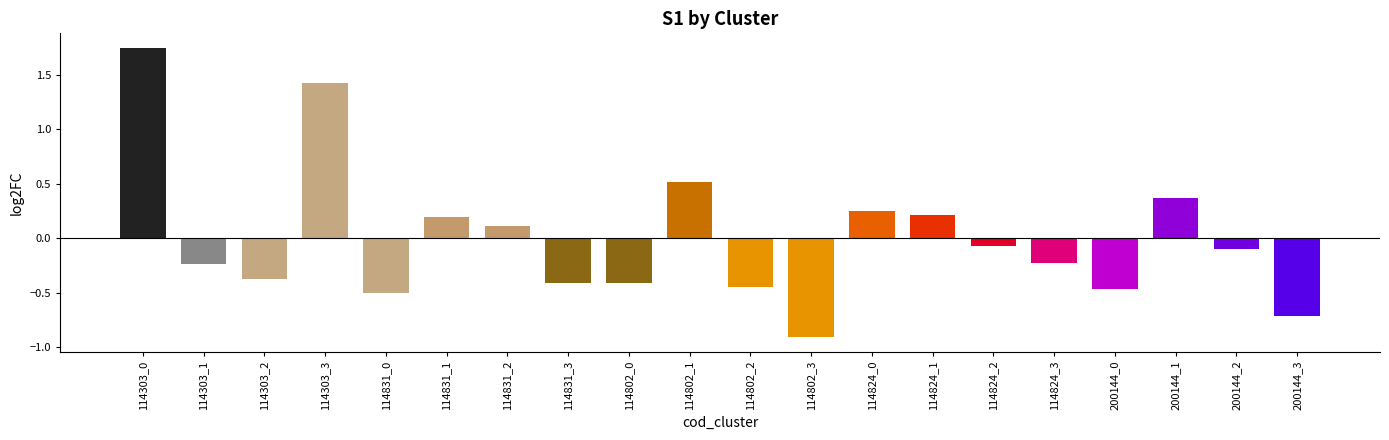

What is the label of the 4th bar from the right?

200144_0